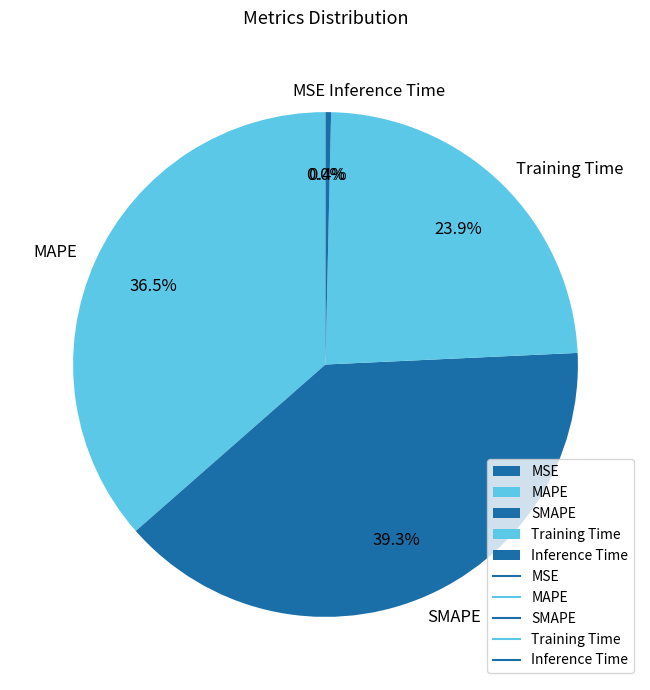

What portion of the pie excludes Training Time?

76.1%